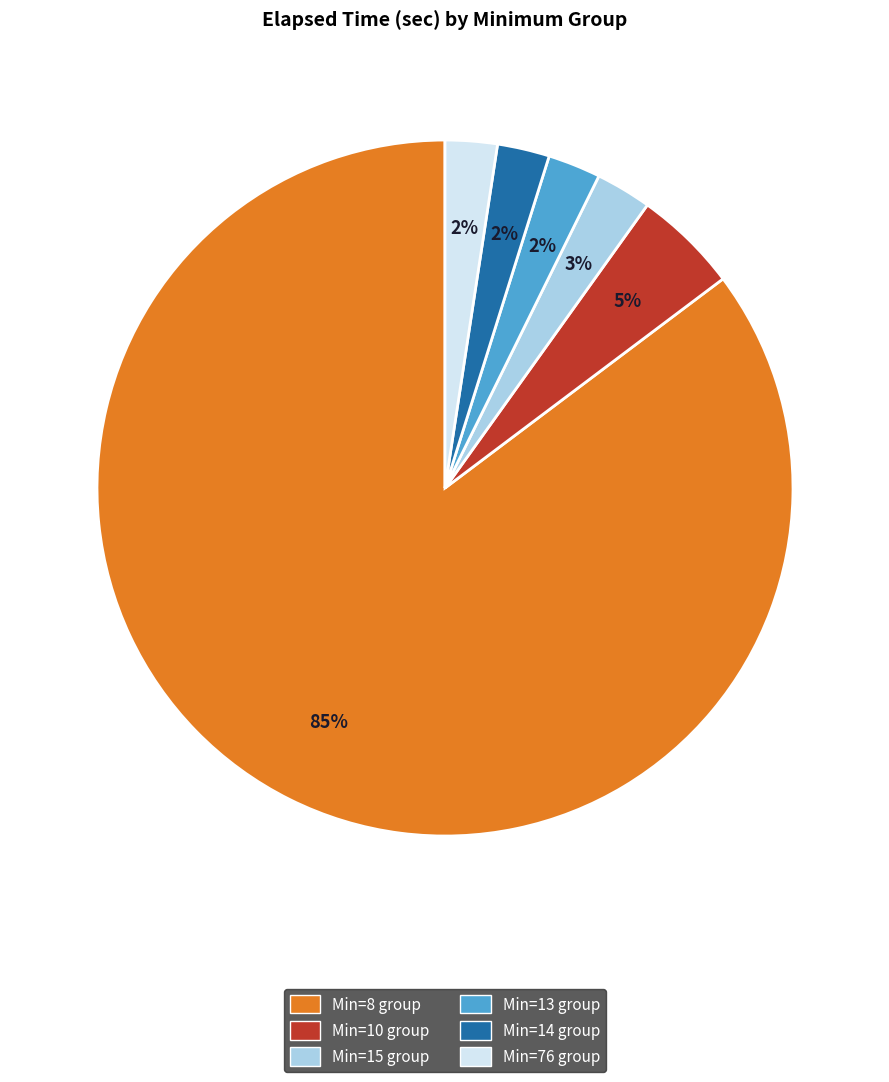

Count the number of slices in the pie.

6